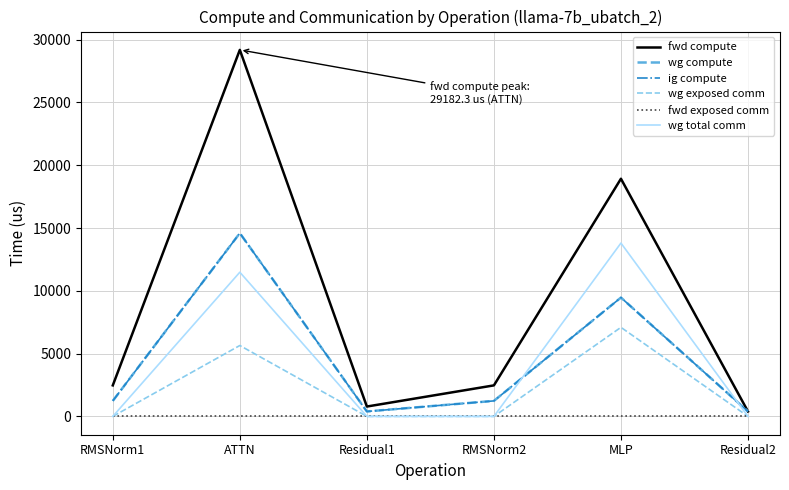

Is this an area chart (filled region under the line)?

No